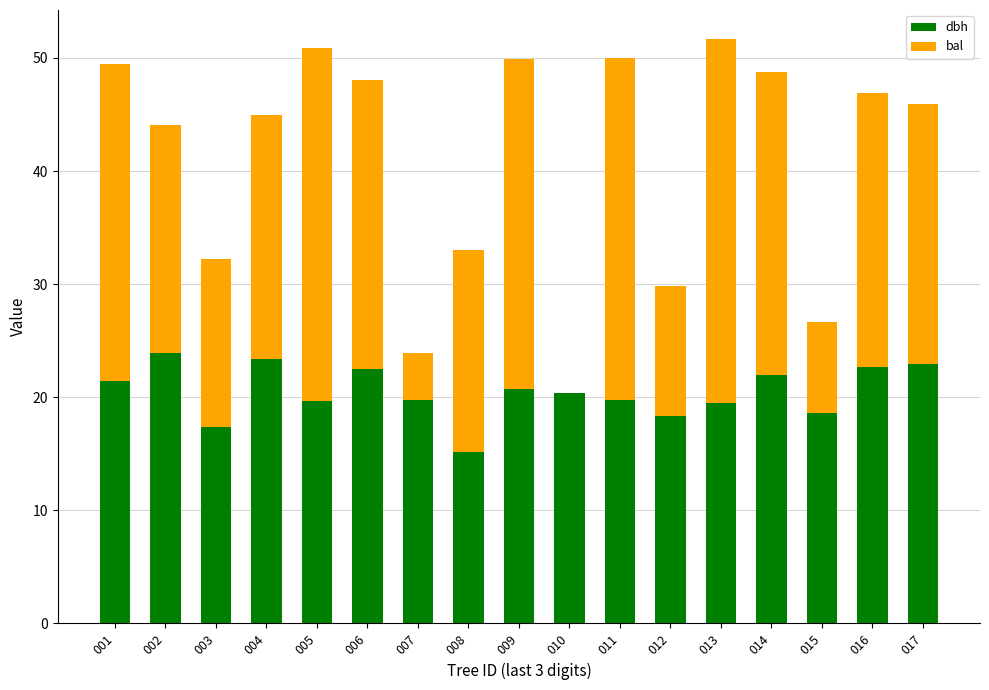

Is it true that dbh equals 17.4 at 003?

True